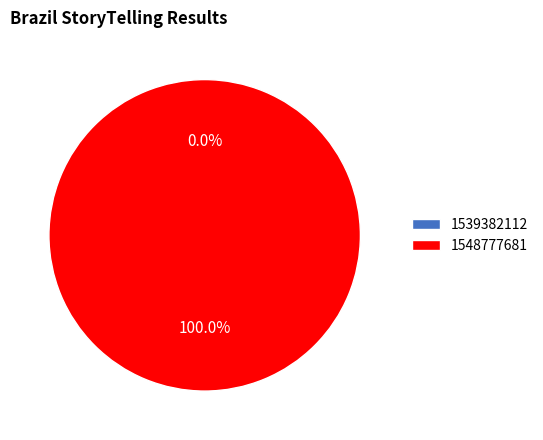

Which slice represents more than half of the pie?

1548777681